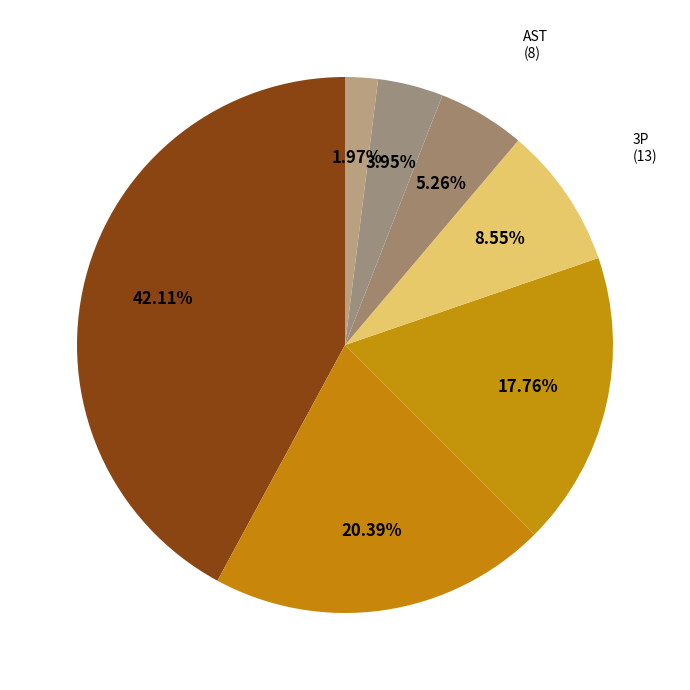

To the nearest percent, what is the combined percentage of 3P and BLK?

11%